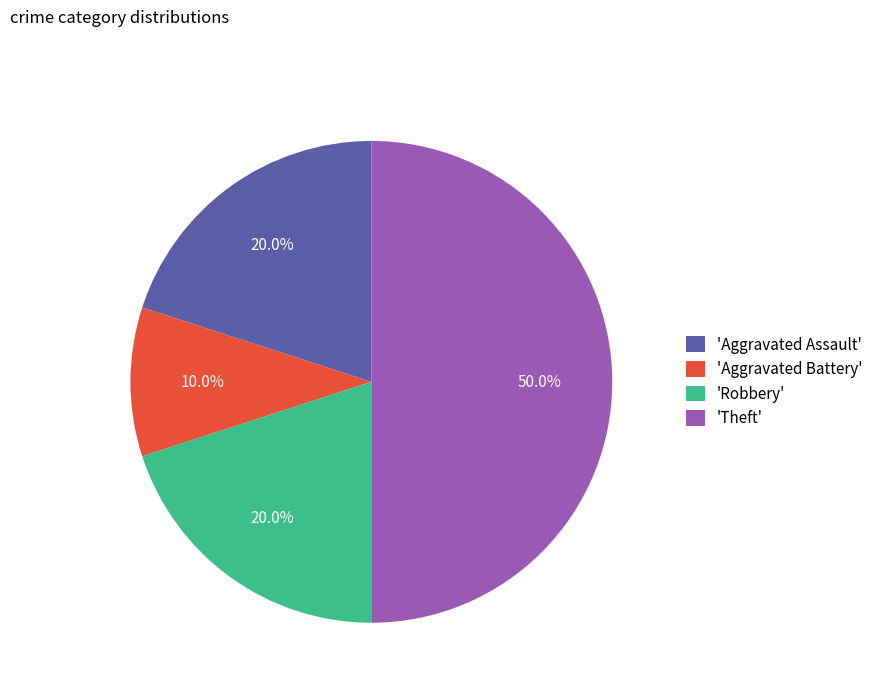

To the nearest percent, what is the difference between the largest and smallest slice percentages?

40%